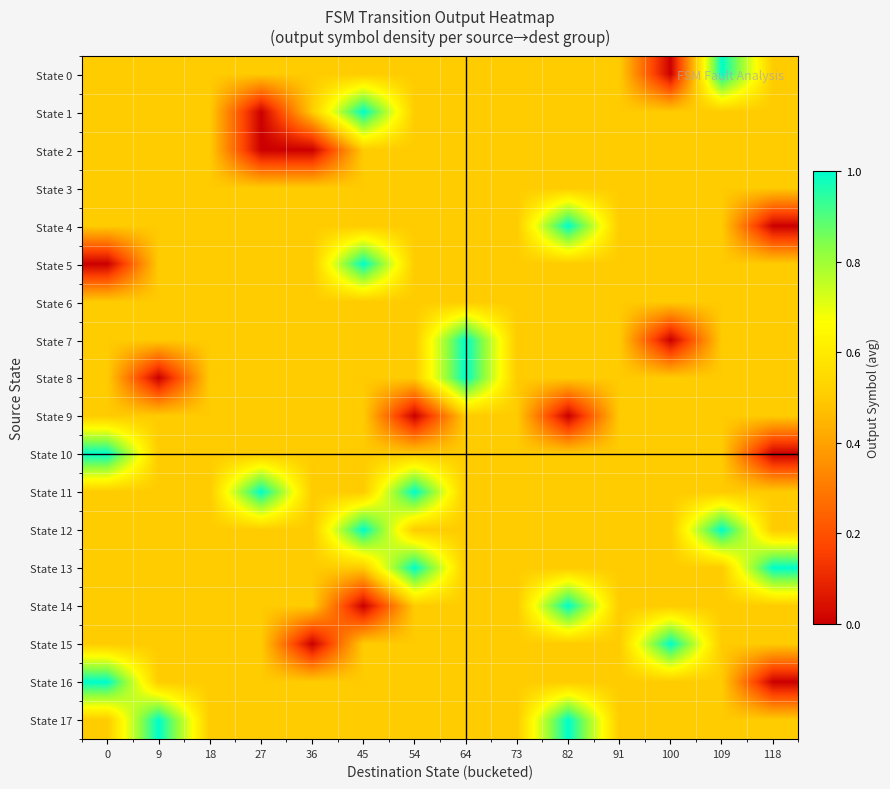

At which category does the chart reach its peak across all series?

109